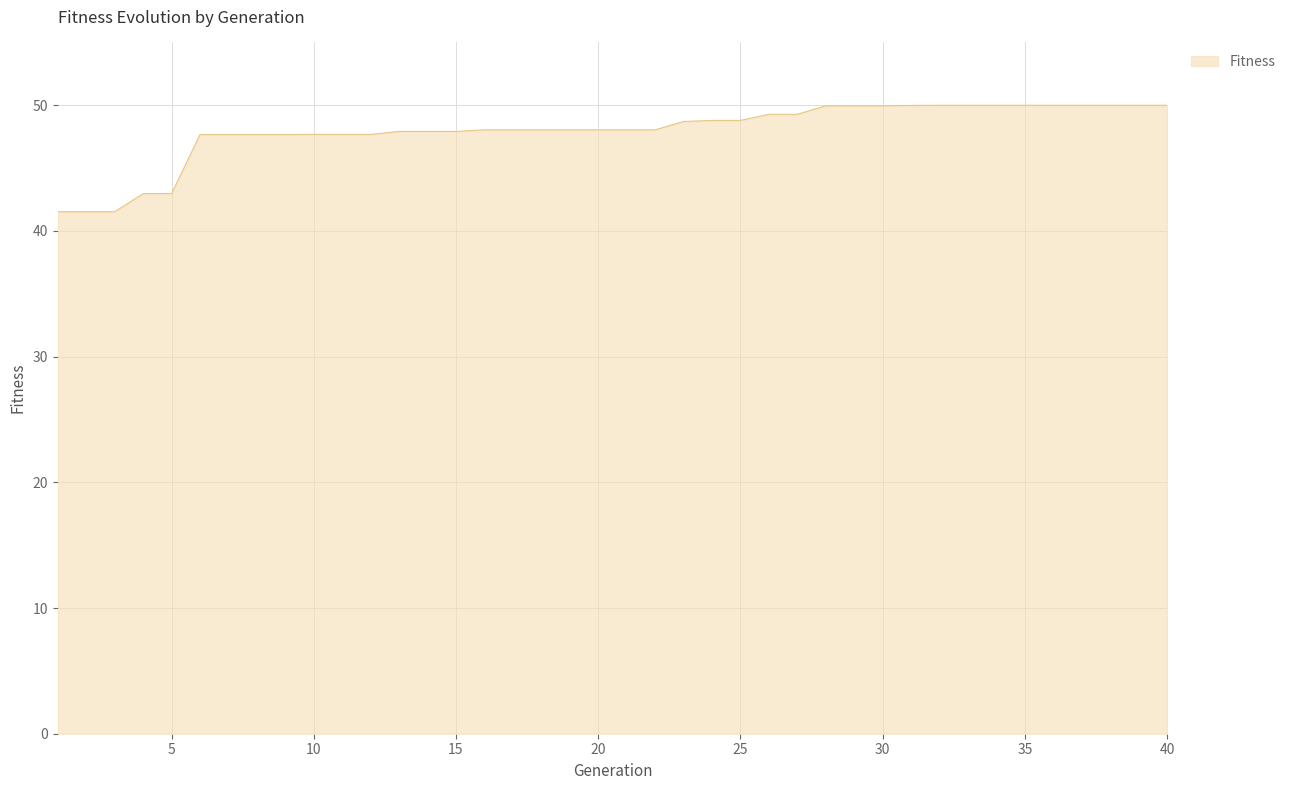

What is the difference between the maximum and minimum values?

8.5